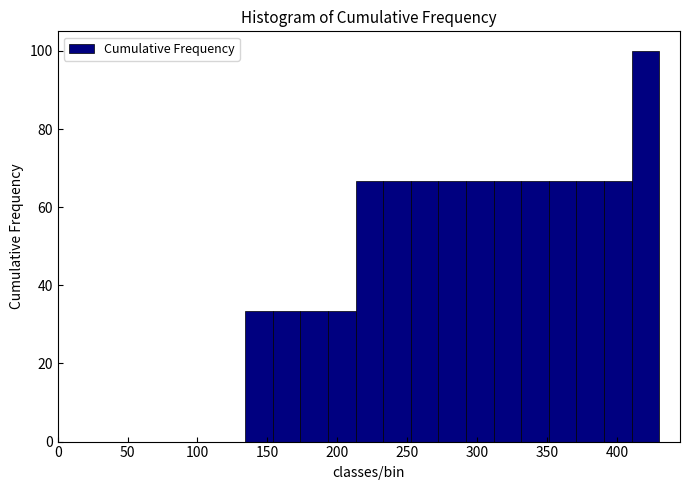

Read against the x-axis, roughly where is the centre of the tallest bar?

420